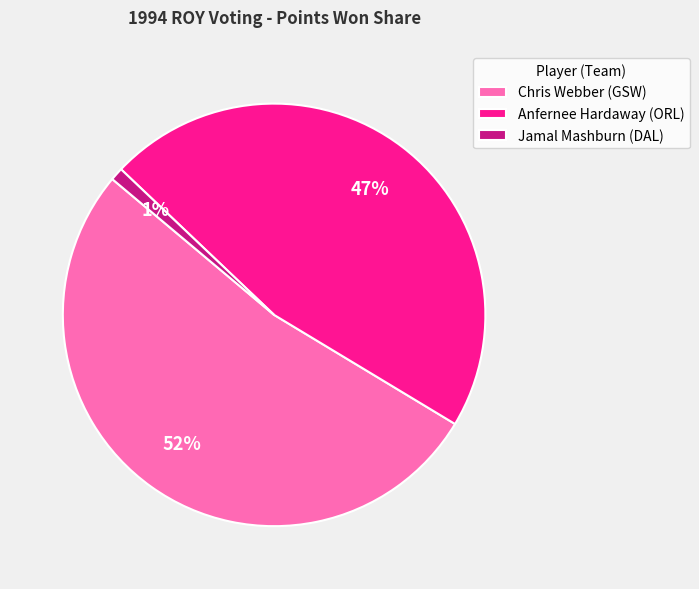

To the nearest percent, what is the difference between the Jamal Mashburn (DAL) and Chris Webber (GSW) slice percentages?

51%